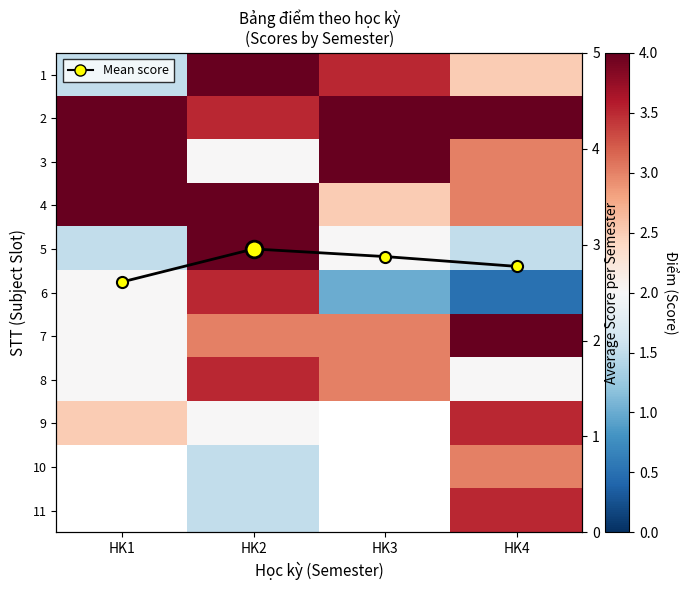

List the labels in order of 3 value, largest first.

HK1, HK3, HK4, HK2